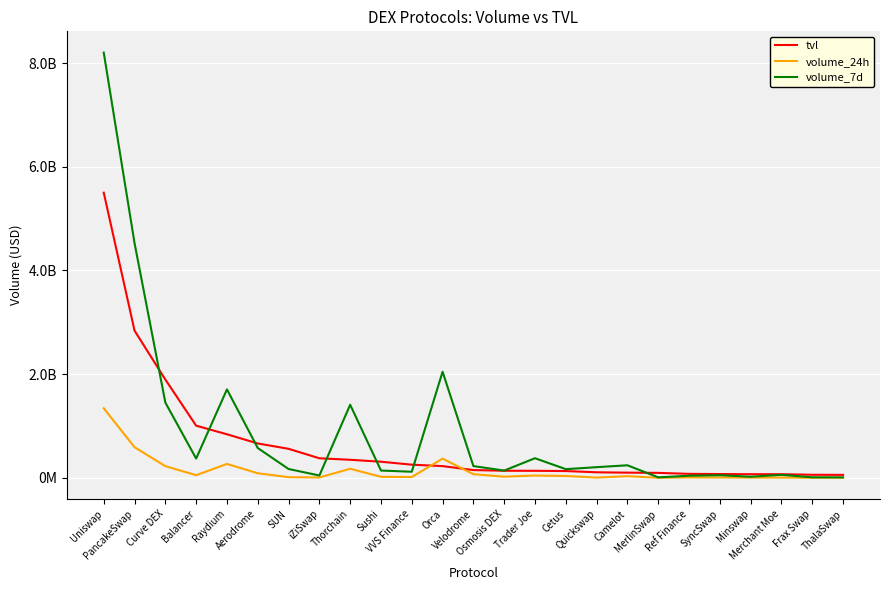

Read the volume_24h value at Raydium.

268050000